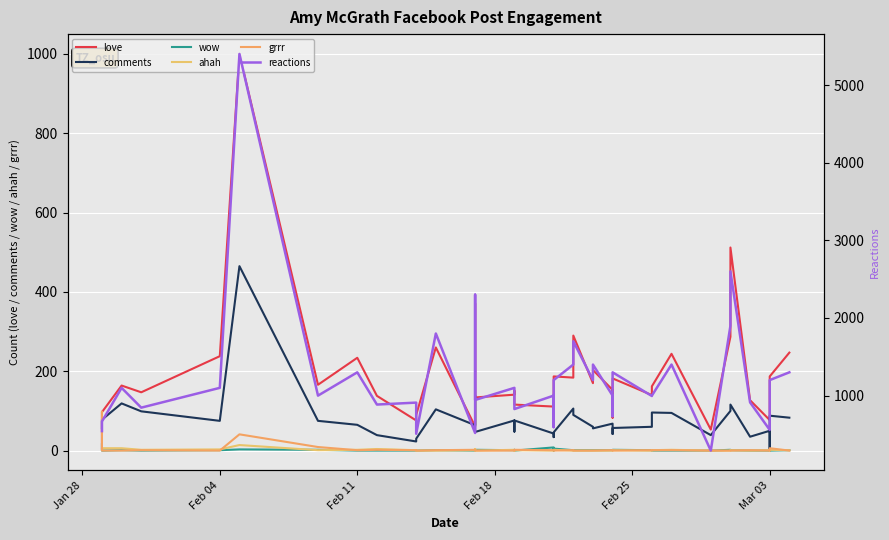

Which series has the widest spread of values?

reactions